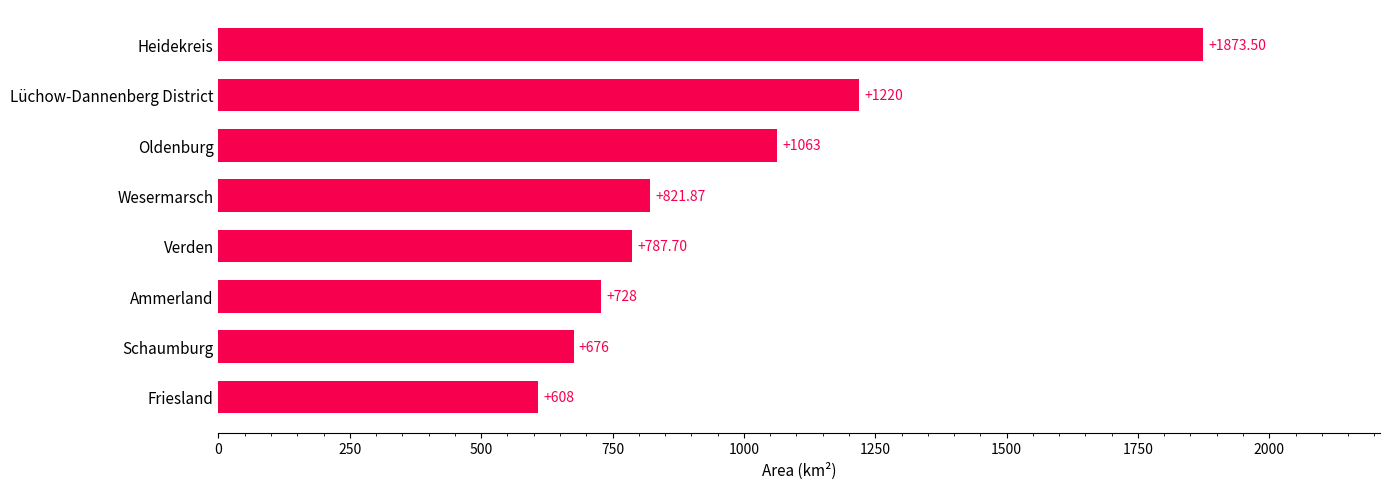

Which label corresponds to the largest value in the chart?

Heidekreis